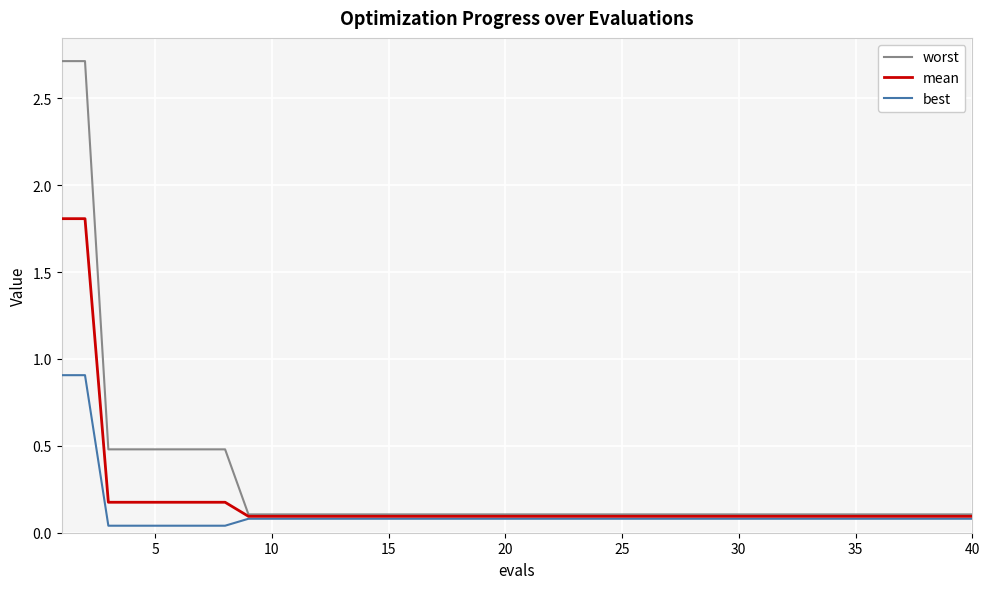

True or false: best and worst cross at least once.

False